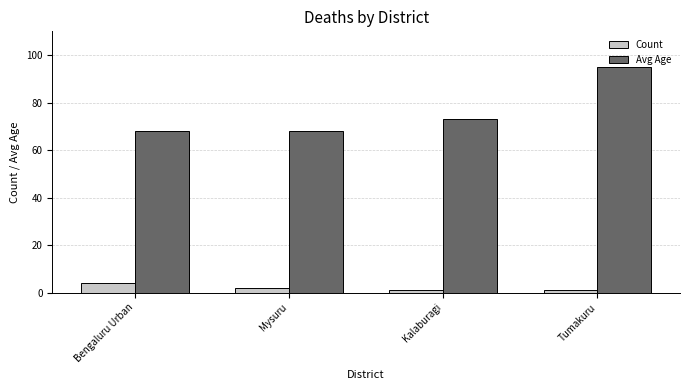

Which series has the largest range (max minus min)?

Avg Age